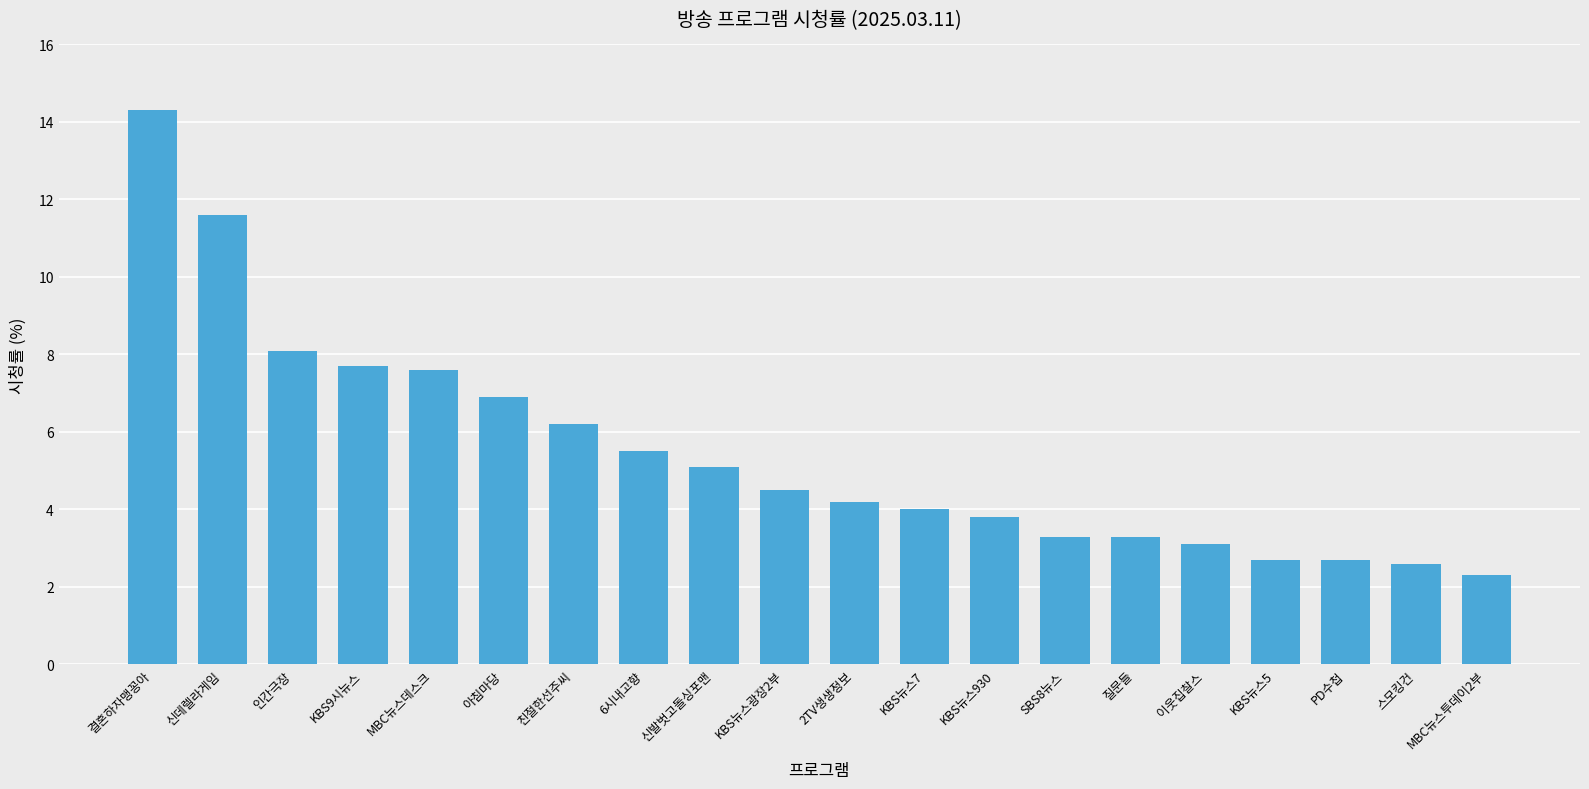

What is the label of the 8th bar from the right?

KBS뉴스930